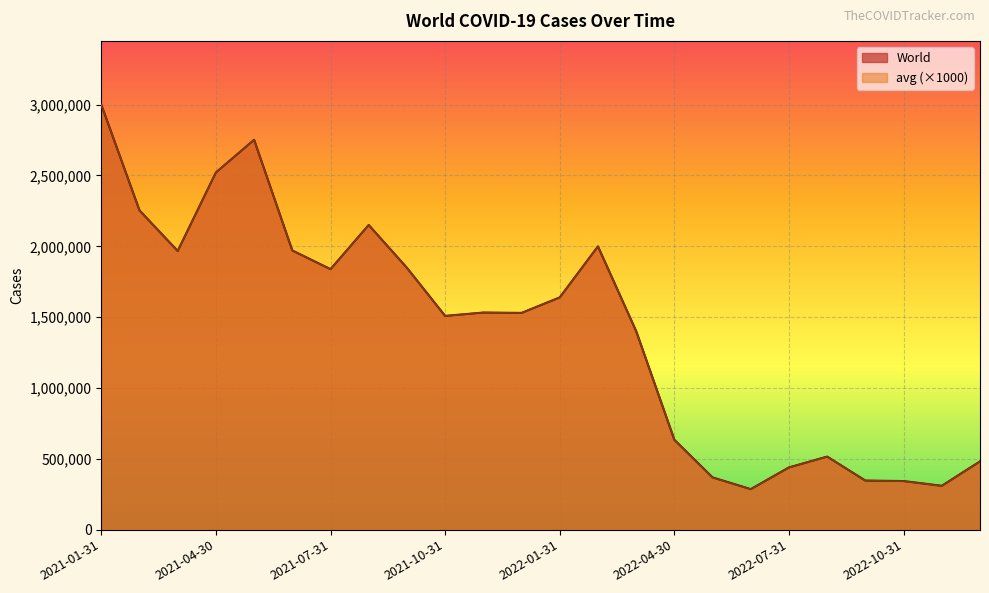

What is the value of the World point at the 14th from the left?

1999409